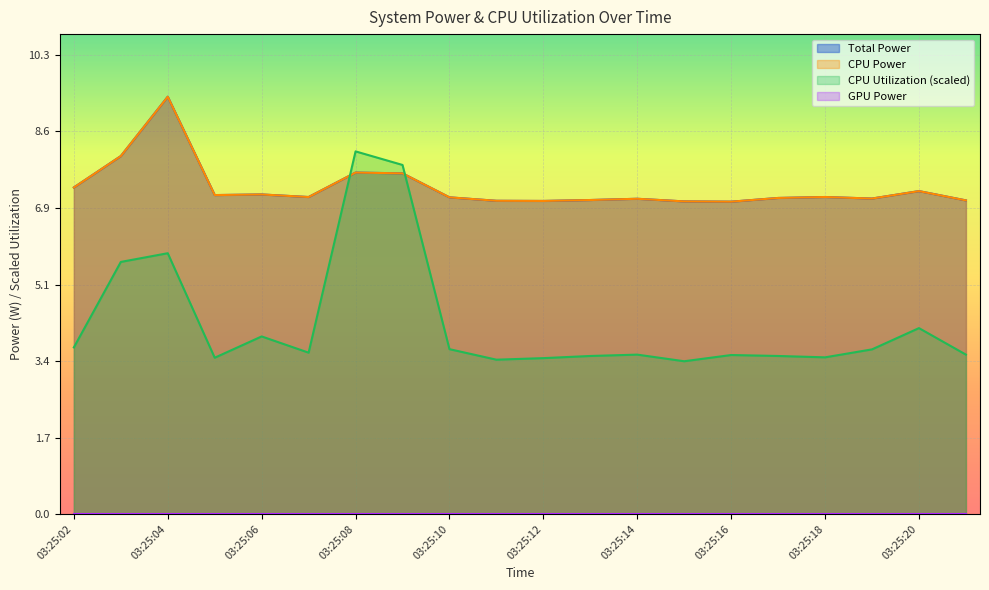

What is the maximum value shown in the chart?

9.4